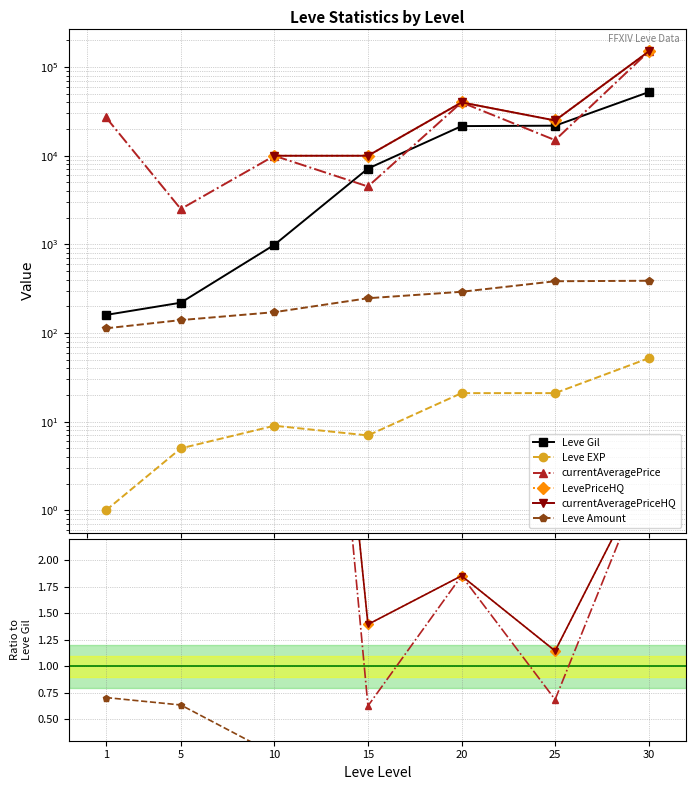

At which category does the chart reach its peak across all series?

30